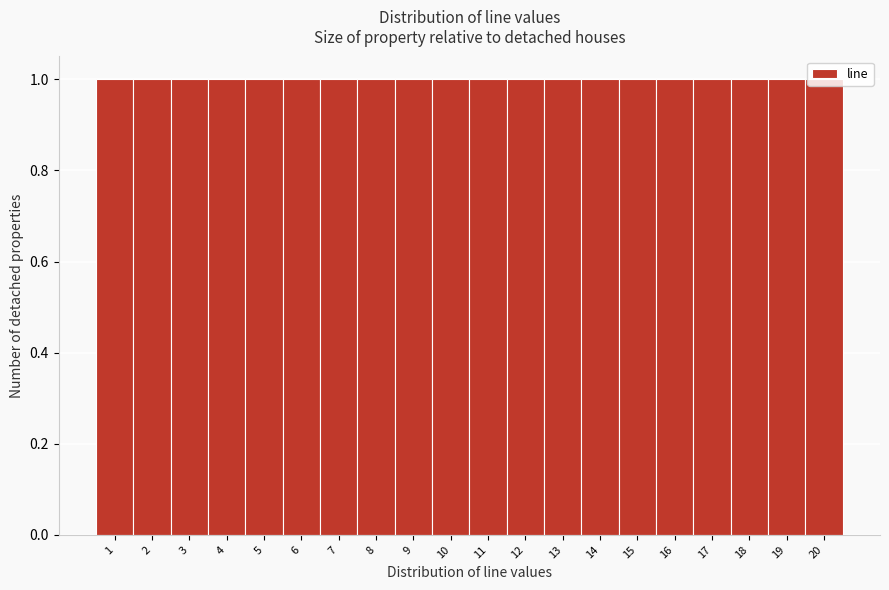

How tall is the bar that spans 1.5 to 2.5 on the x-axis? The values are not printed on the chart, so give them approximately, as read against the axis.

1